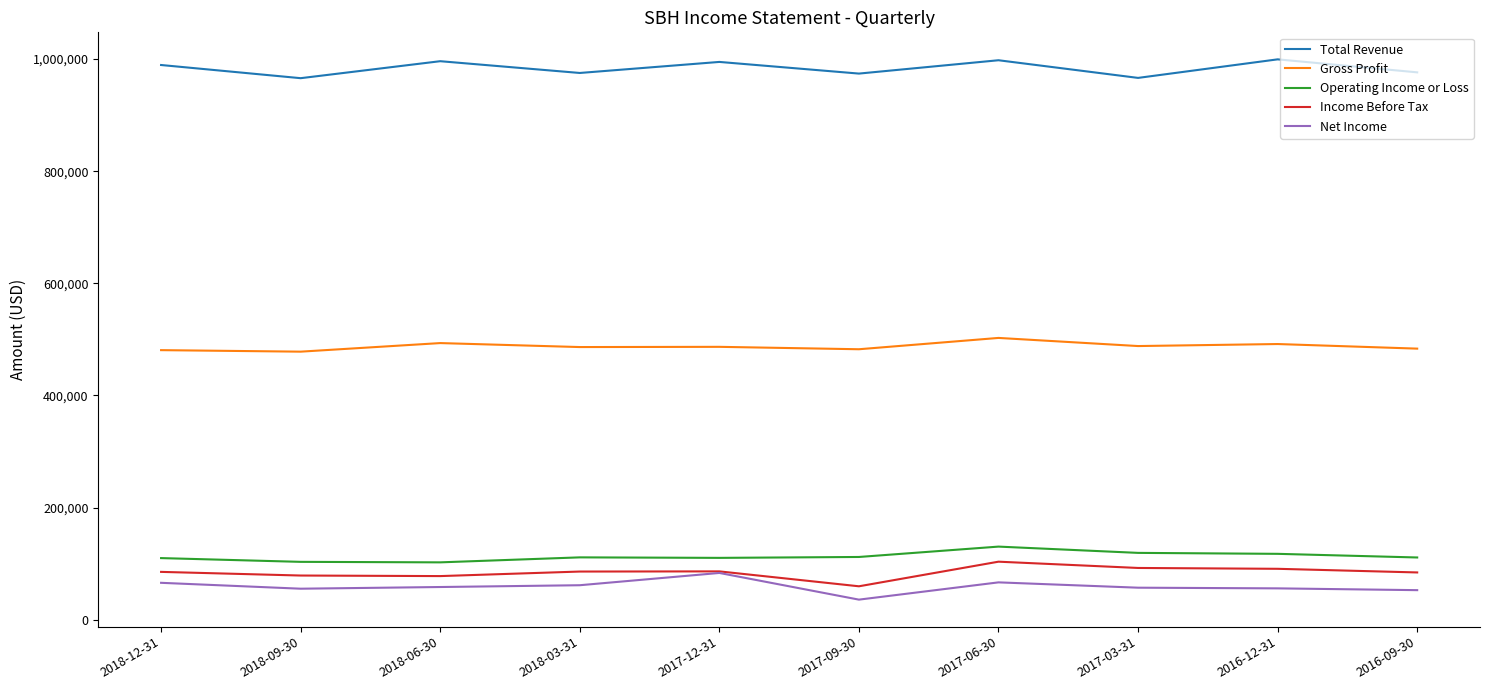

Does the chart display data point markers on the line(s)?

No